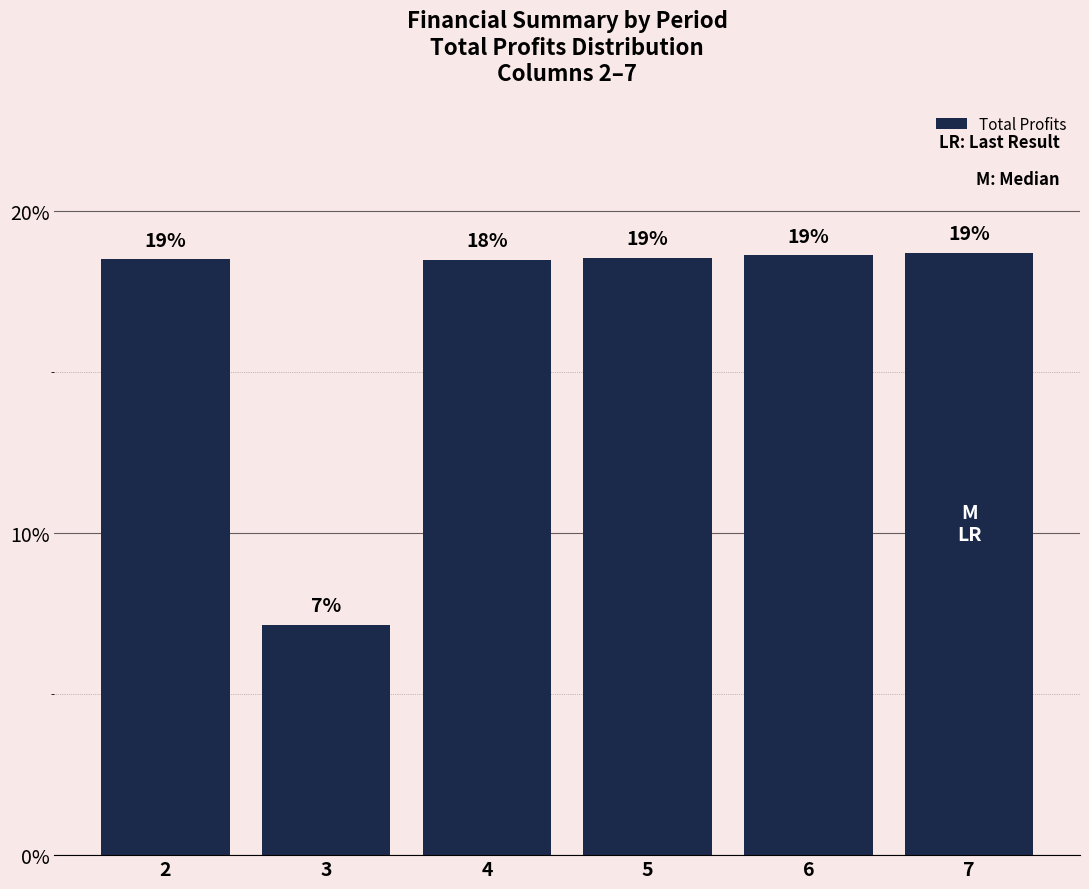

What is the greatest value displayed?

0.2